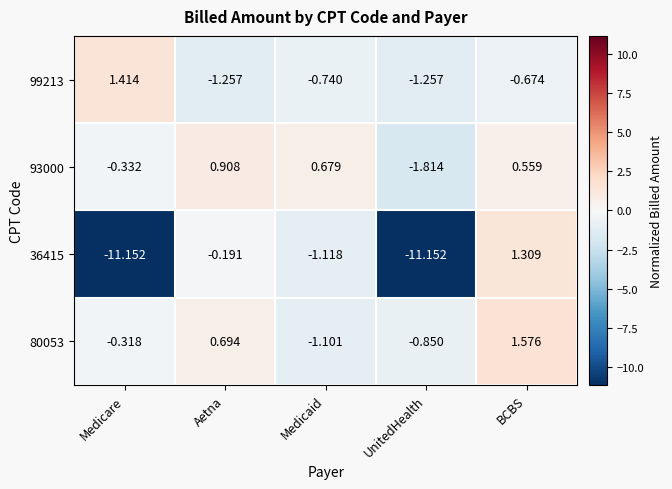

How many data points does each series have?

5